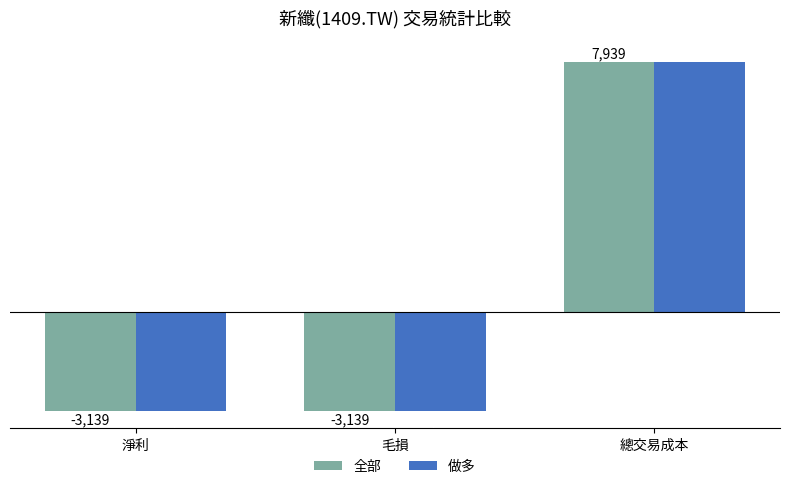

At which category is the sum across all series the highest?

總交易成本